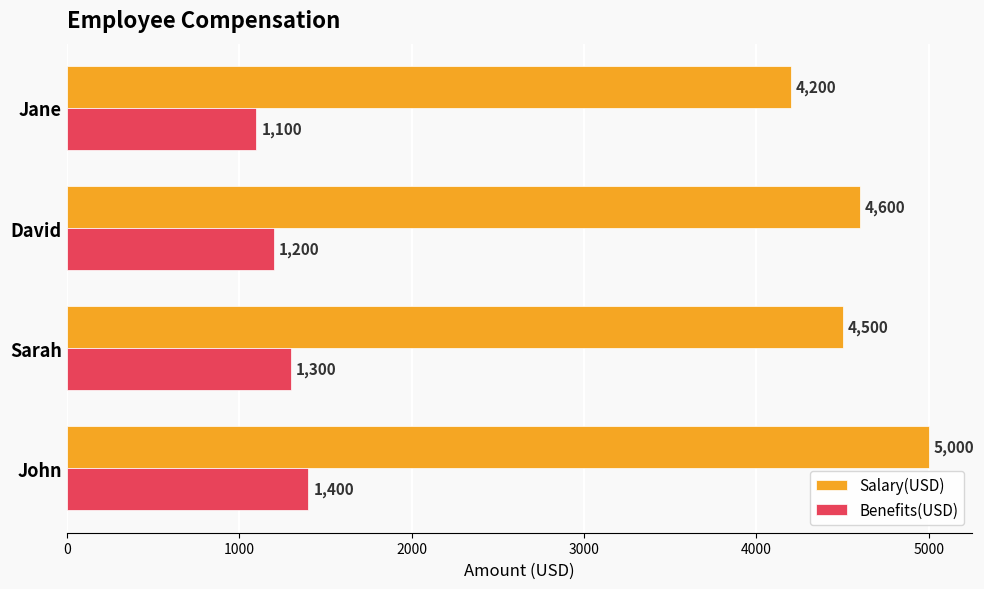

Which category has the lowest value in the Benefits(USD) series?

Jane